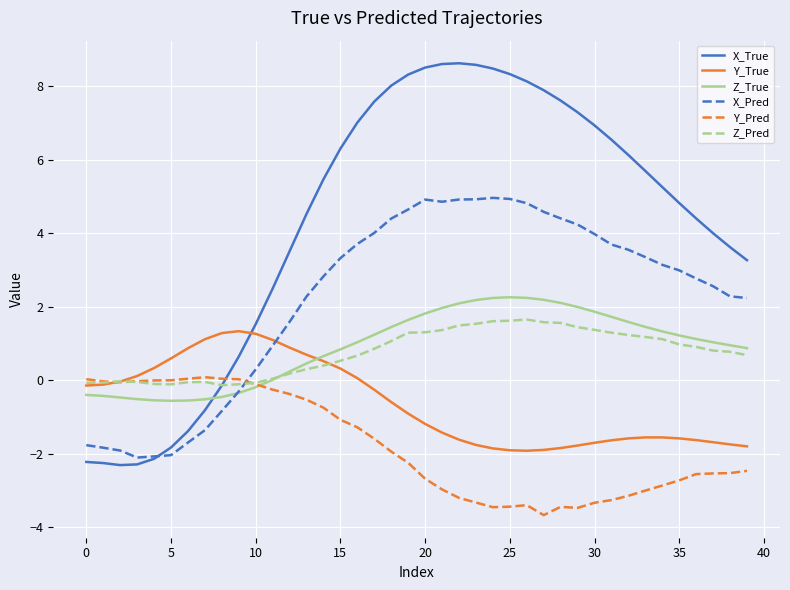

Which series has the largest range (max minus min)?

X_True